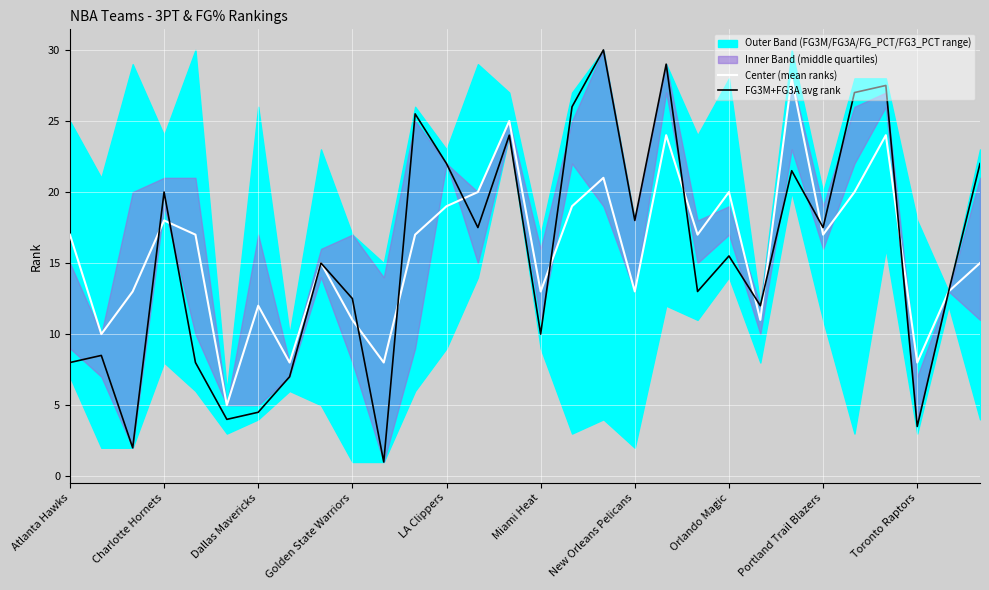

How many categories are shown in the chart?

30